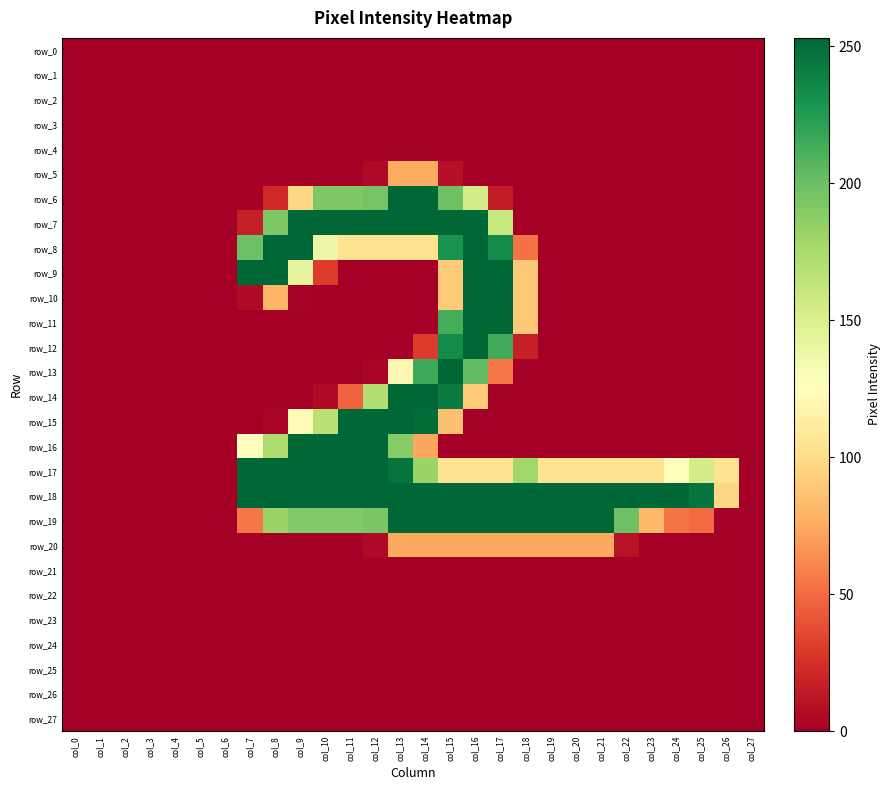

What is the highest value of the row_5 series?

76